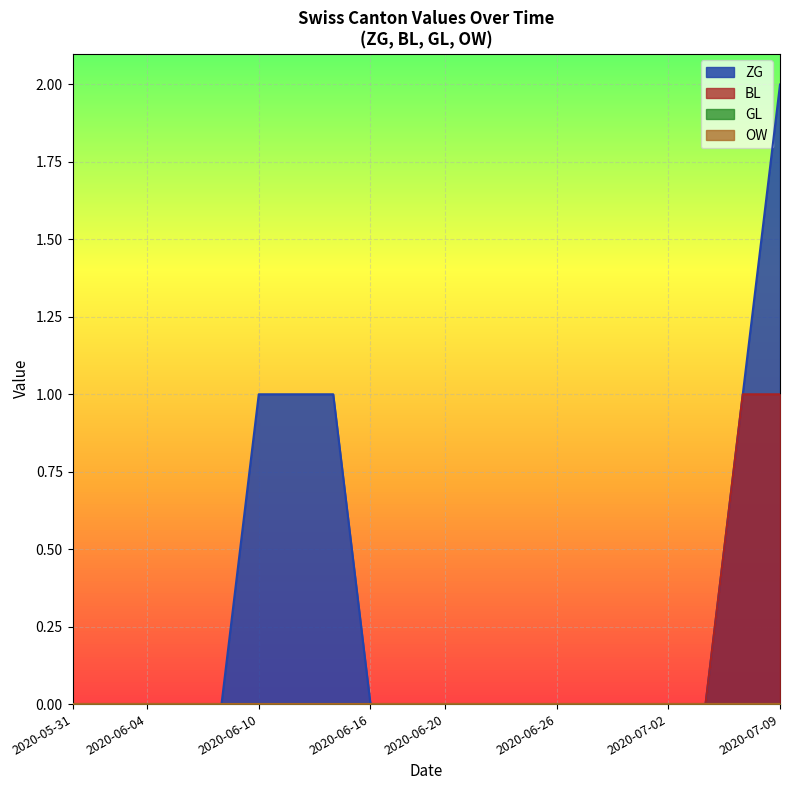

At 2020-06-30, list the series in order from largest to smallest.

ZG, BL, GL, OW